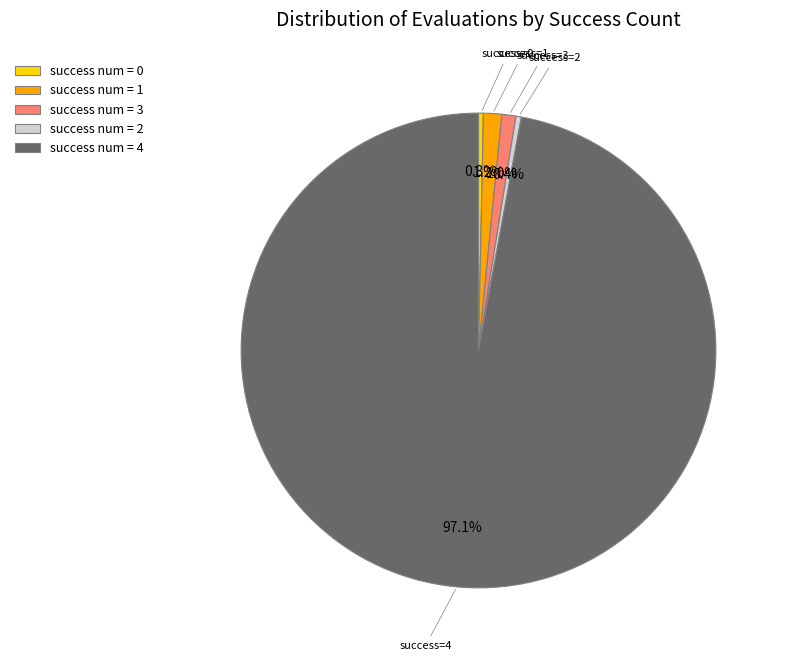

To the nearest percent, what is the average slice percentage?

20%